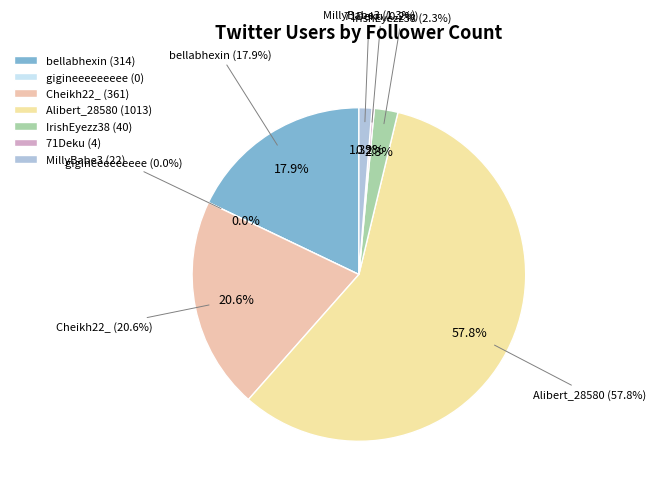

Approximately how many times larger is the value at Alibert_28580 compared to Cheikh22_?

2.8